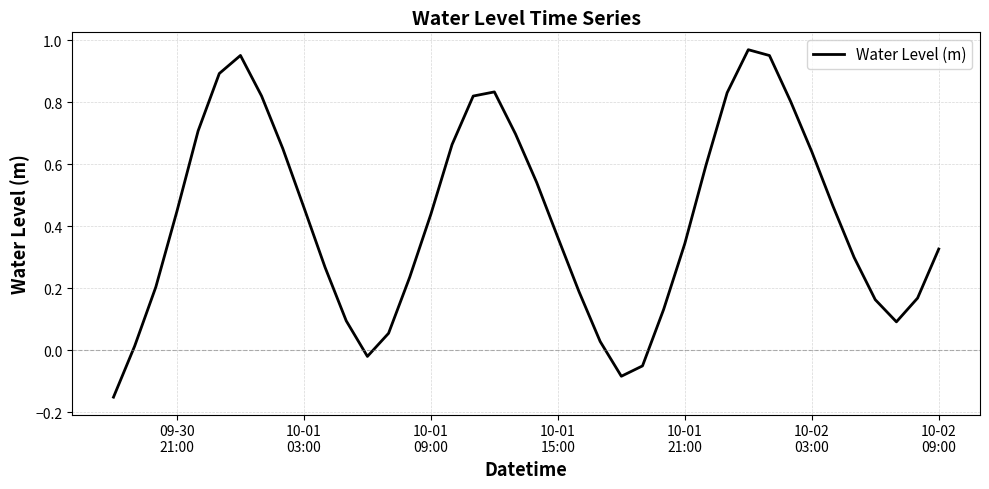

What is the sum of all values?

16.9